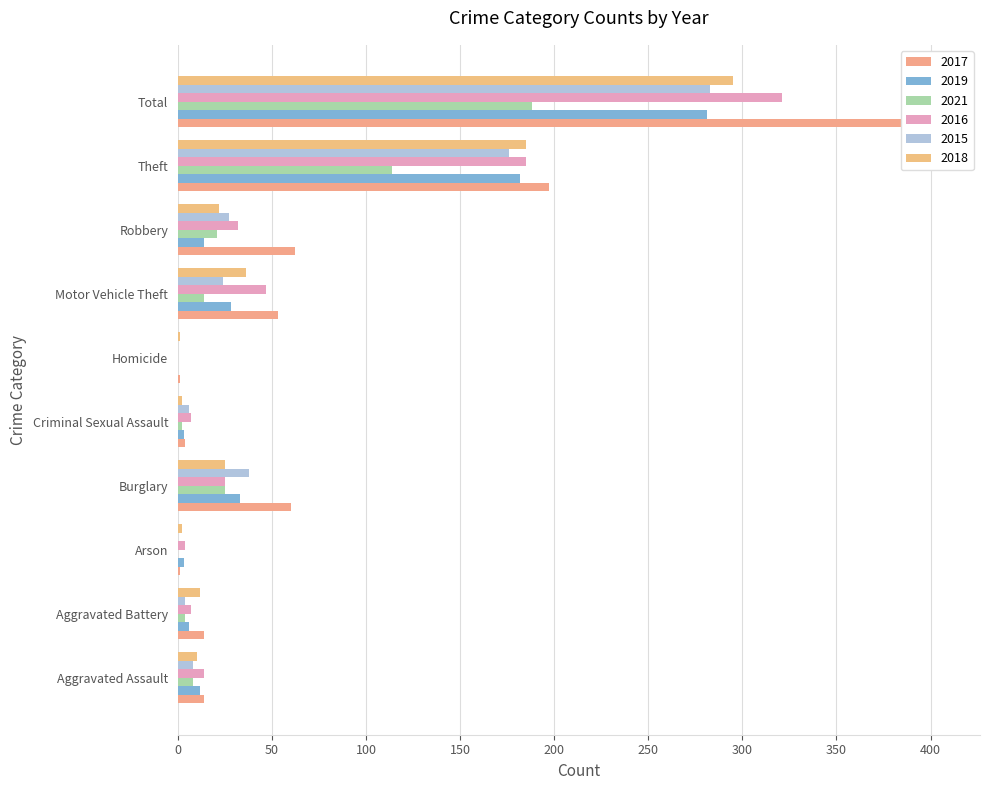

True or false: 2019 has a value of 256 at Theft.

False